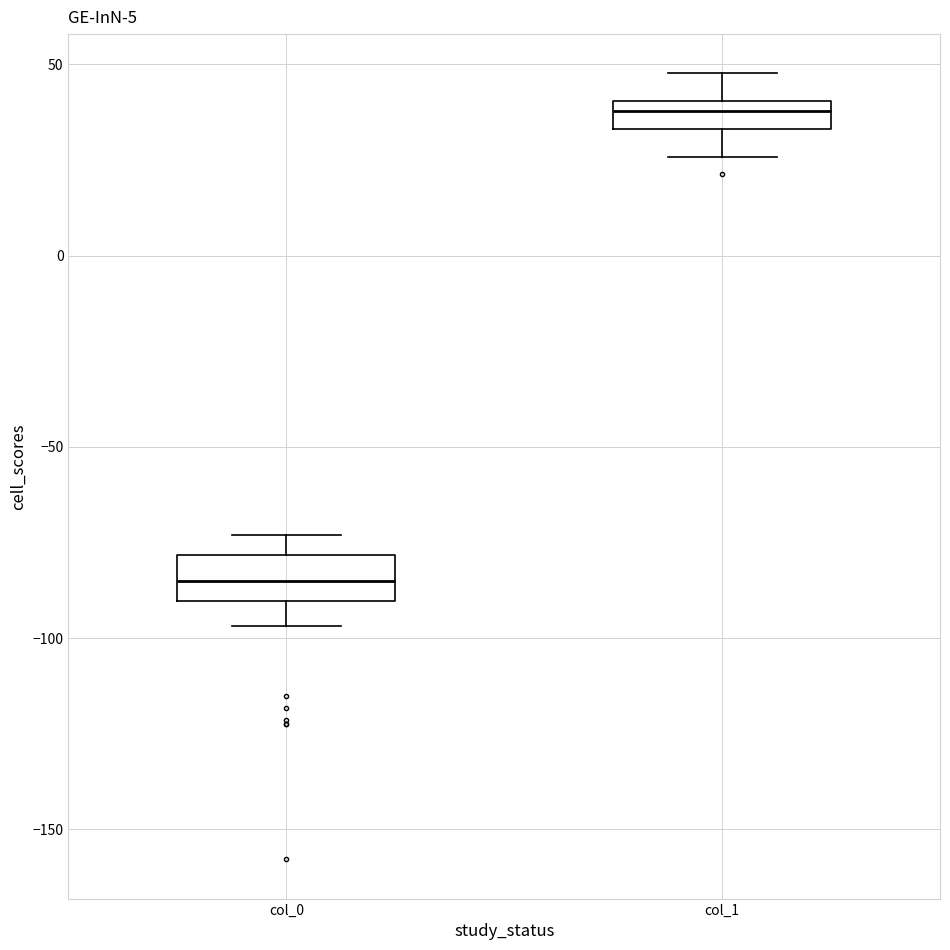

Where is the lower edge of the box for col_1 on the y-axis? The values are not printed on the chart, so give them approximately, as read against the axis.

35